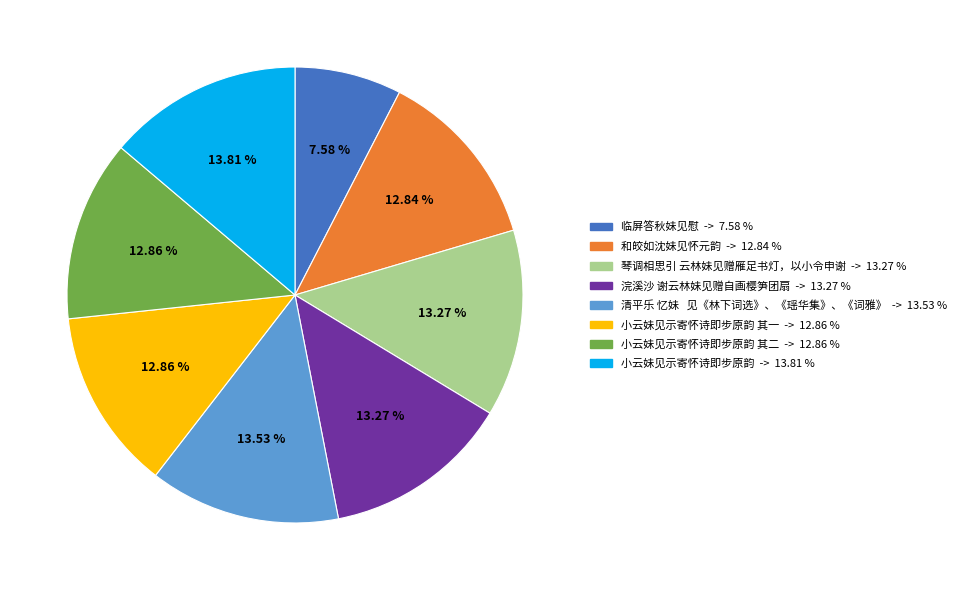

Does any single category account for the majority?

No